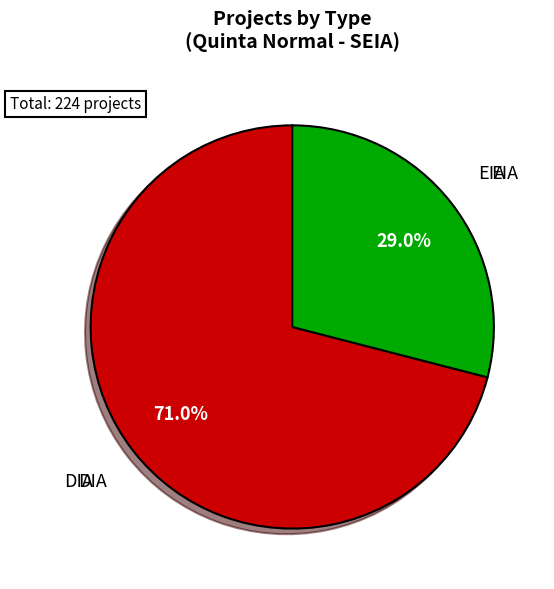

Is EIA the majority of the pie?

No